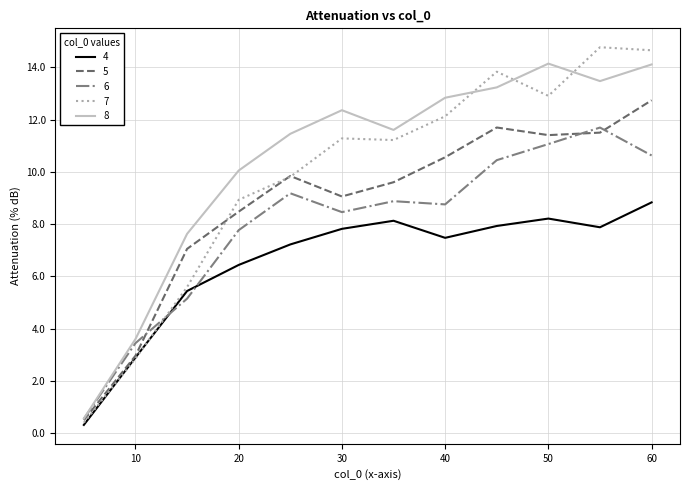

What is the lowest value of the 6 series?

0.6